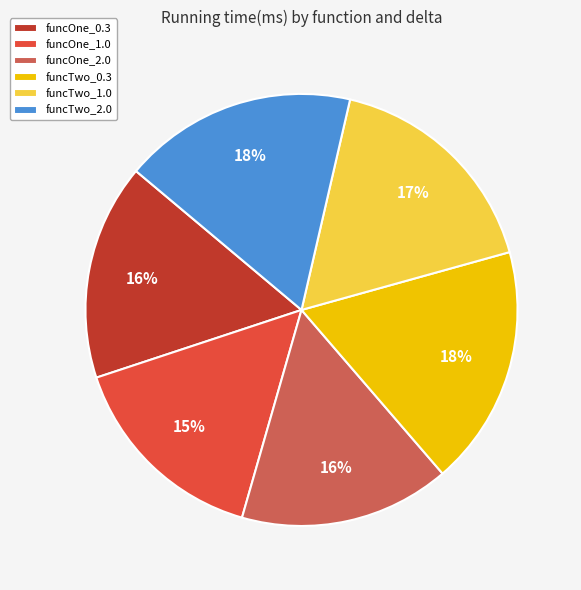

Is there a majority slice in this chart?

No